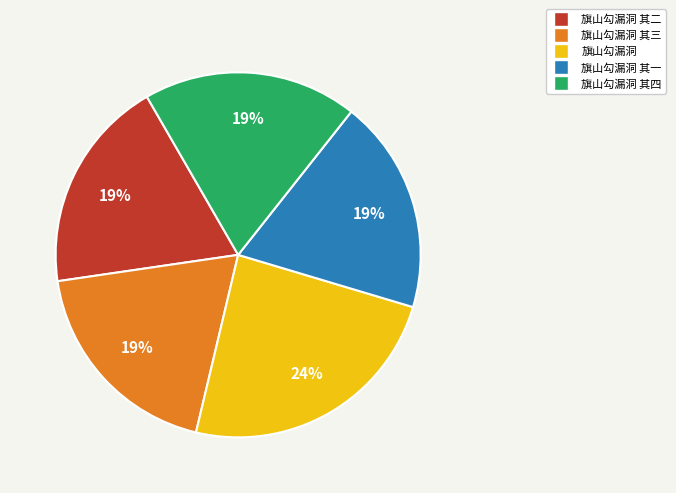

Is it true that 旗山勾漏洞 其四 is 9% of the pie?

False